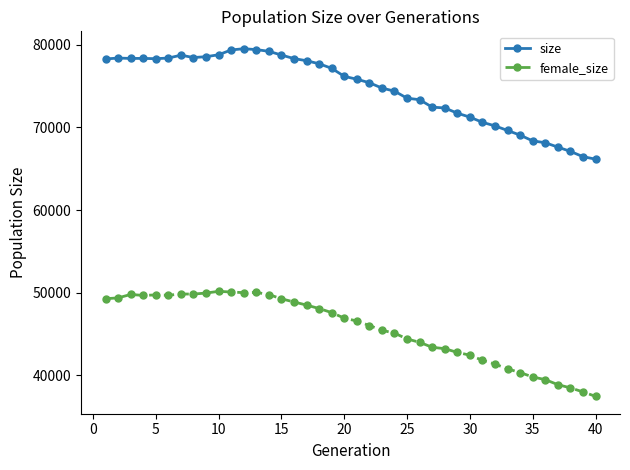

Count the number of categories in the chart.

40